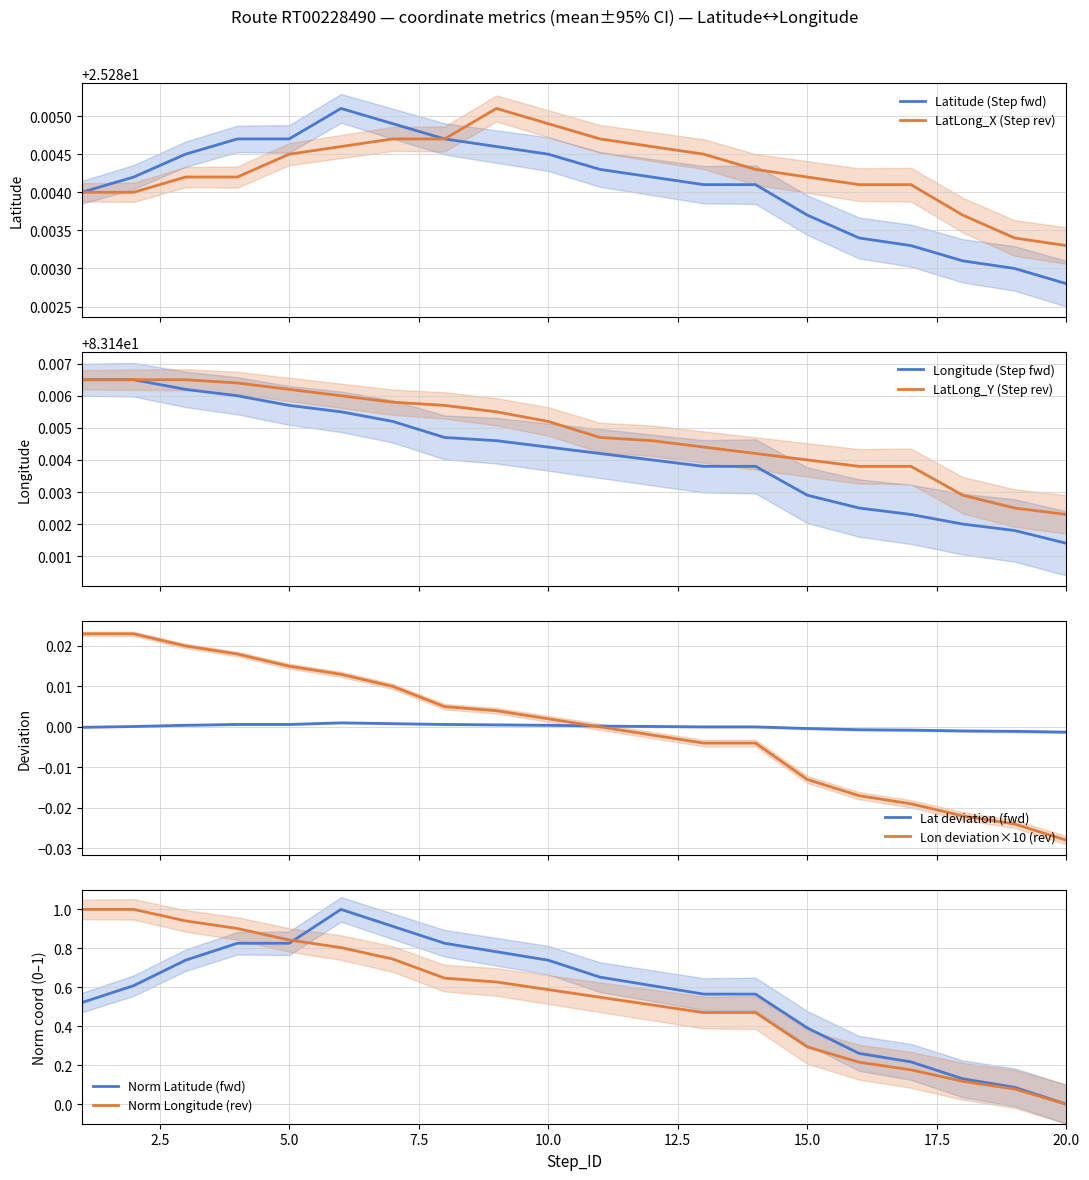

What is the highest value of the Norm Longitude (rev) series?

1.0